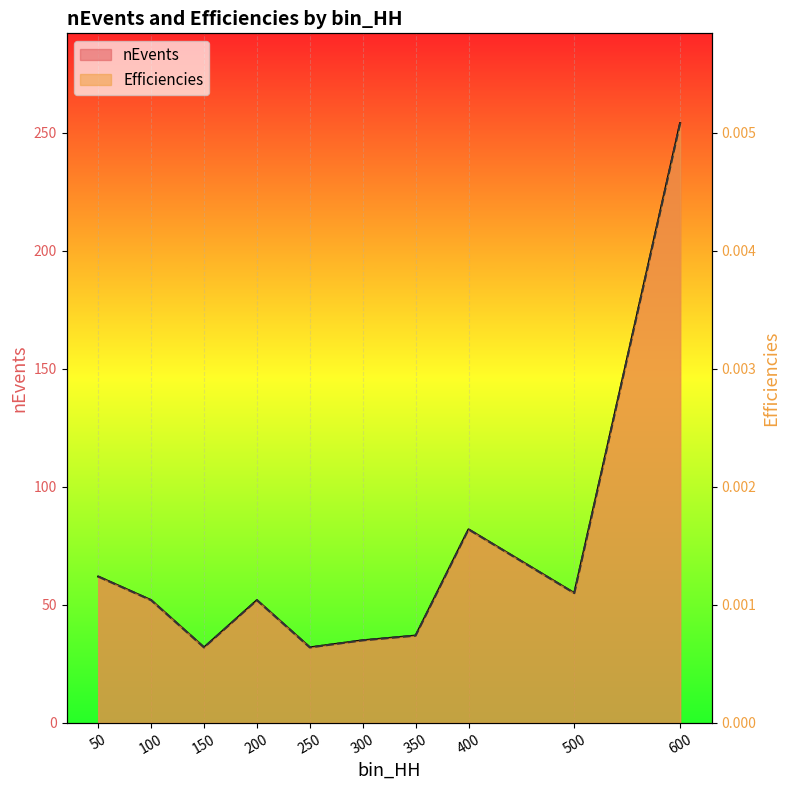

What is the spread (max minus min) of values at 100?

52.0